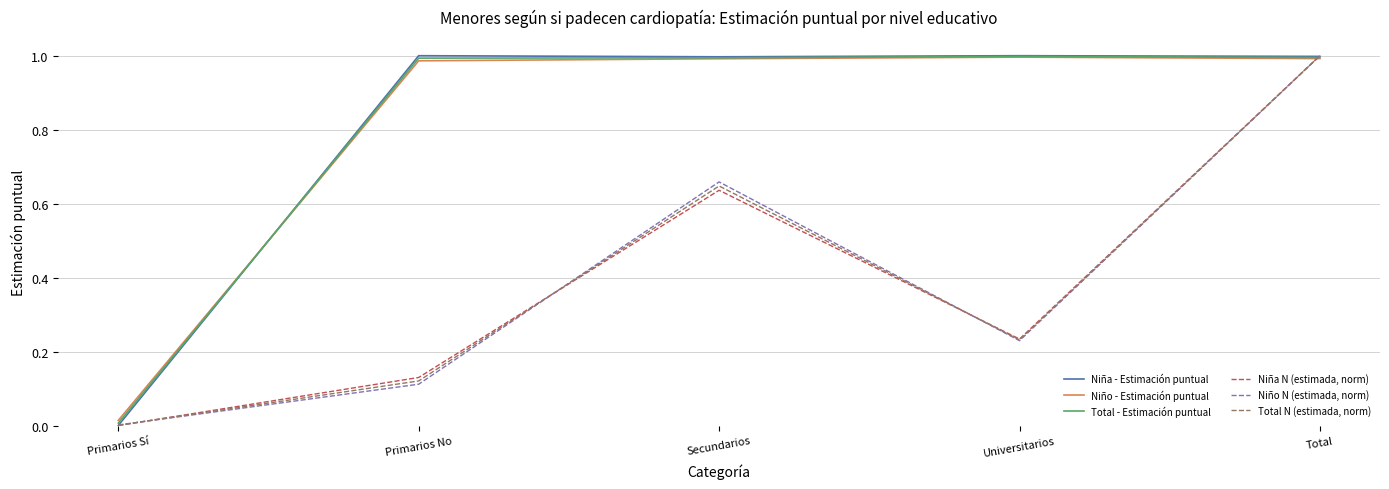

Which label corresponds to the smallest value in the chart?

Primarios Sí